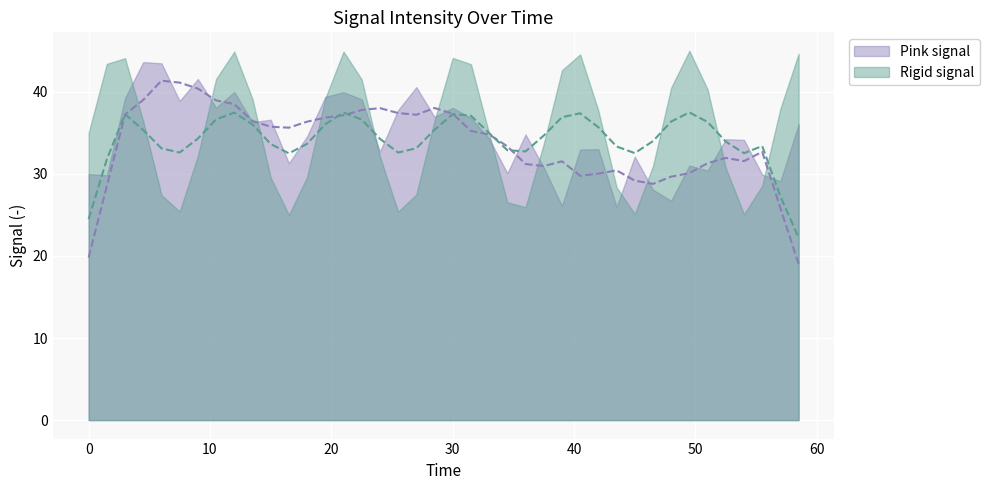

Which category has the lowest value across all series?

16.5